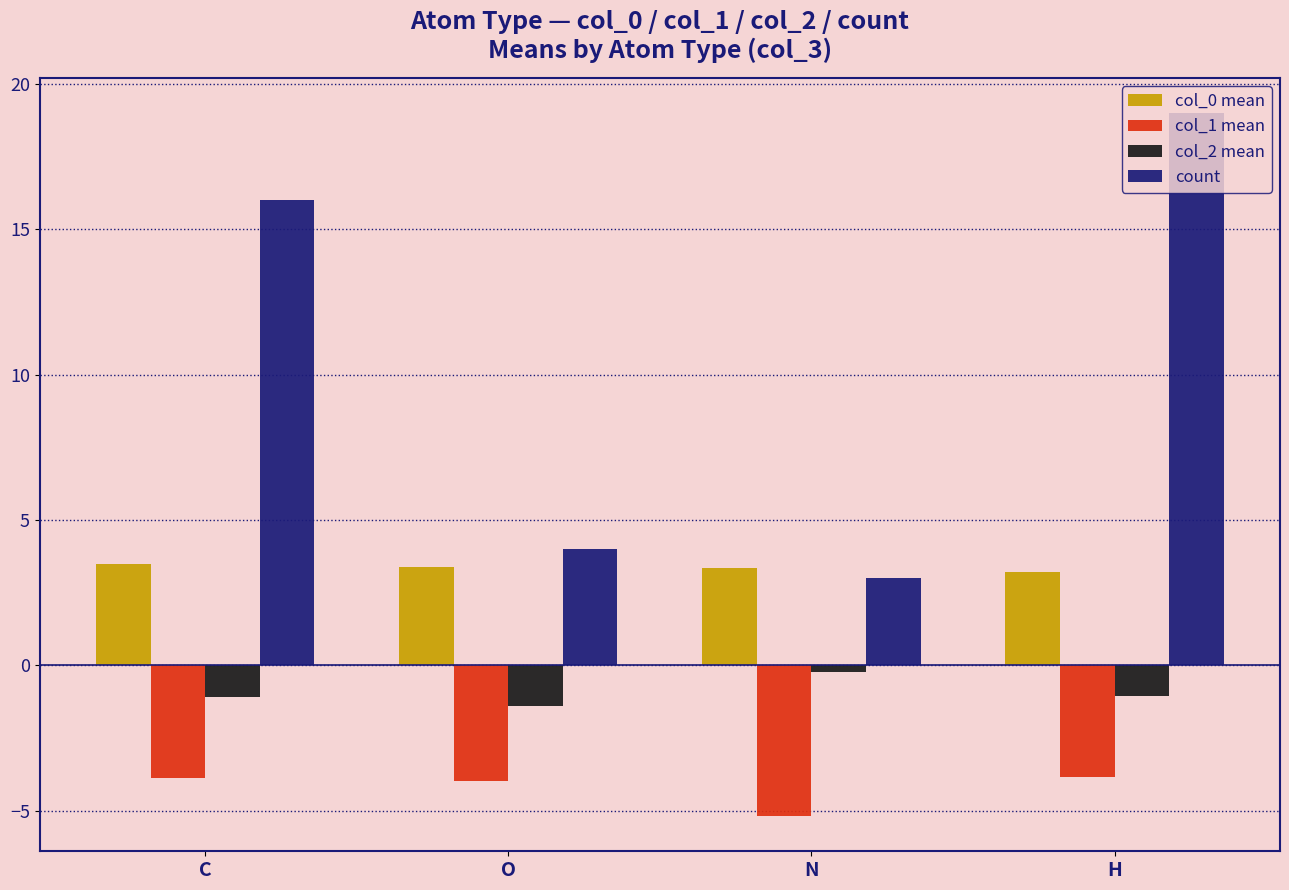

True or false: col_1 mean has a value of -3.9 at C.

True